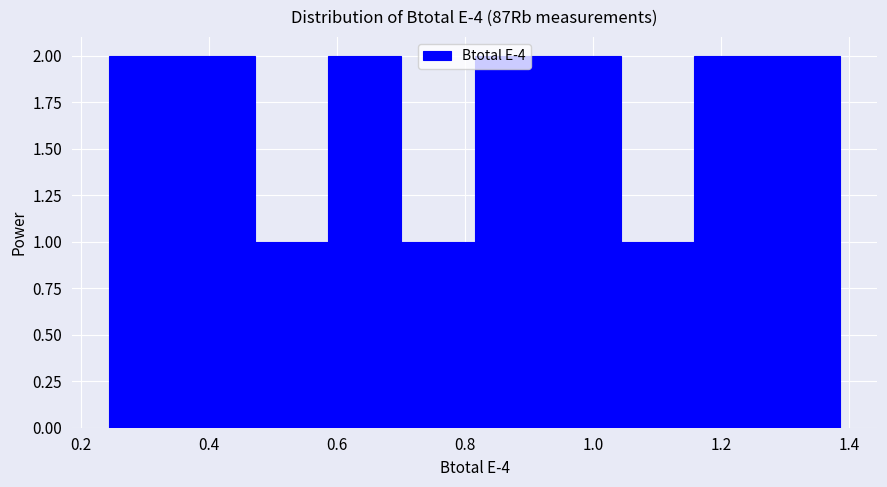

Reading left to right, list every bar in this chart as the range it spans on the x-axis followed by its height. Neither the bar edges nor the heights are printed on the chart, so give them approximately, as read against the axes.

0.24 to 0.36: 2
0.36 to 0.48: 2
0.48 to 0.58: 1
0.58 to 0.70: 2
0.70 to 0.82: 1
0.82 to 0.92: 2
0.92 to 1.04: 2
1.04 to 1.16: 1
1.16 to 1.28: 2
1.28 to 1.38: 2